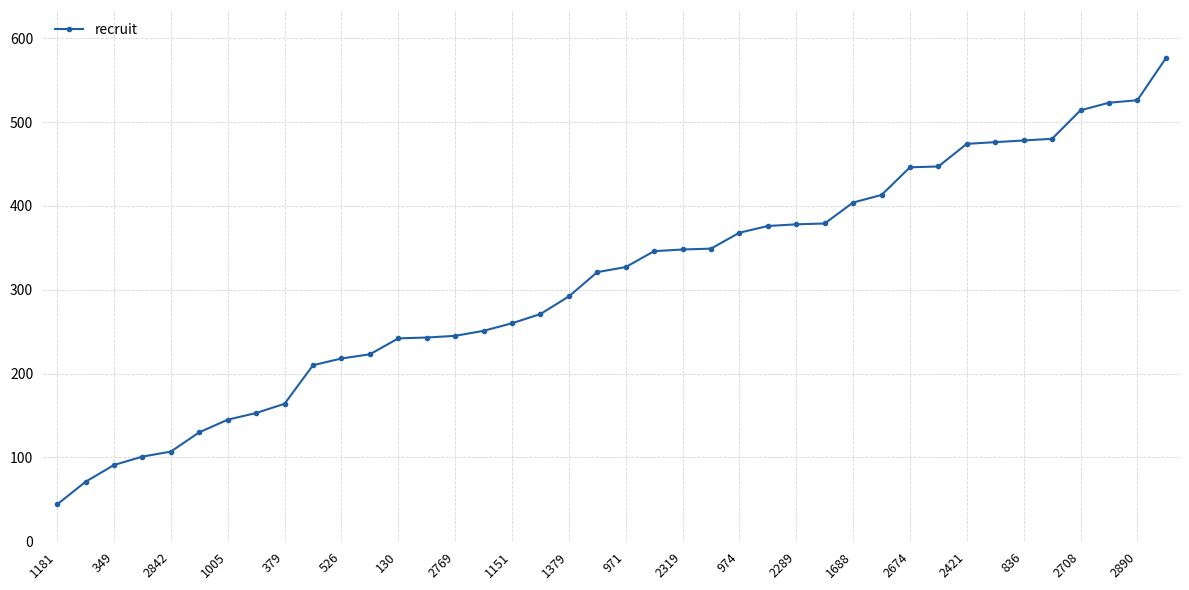

What is the difference between the maximum and minimum values?

532